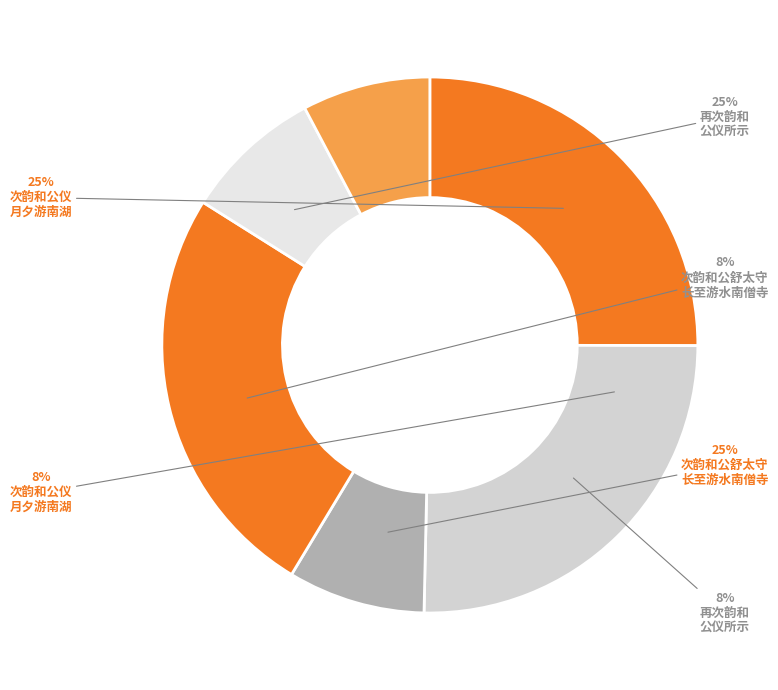

To the nearest percent, what percentage of the pie is 再次韵和公仪所示?

25%